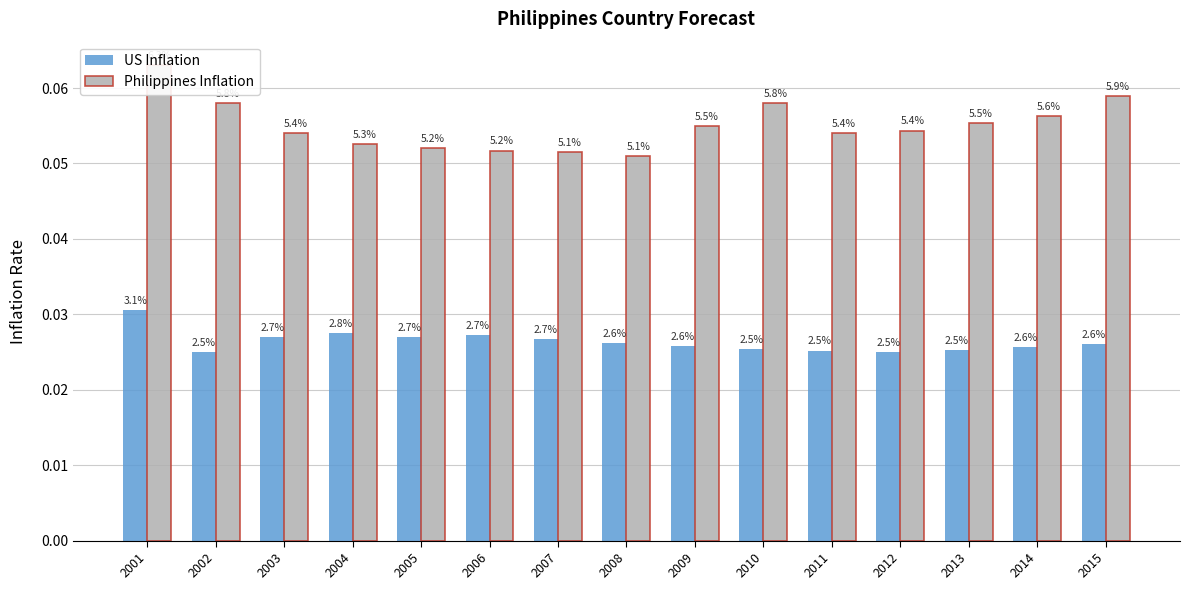

What is the sum of the Philippines Inflation values at 2013 and 2008?

0.1